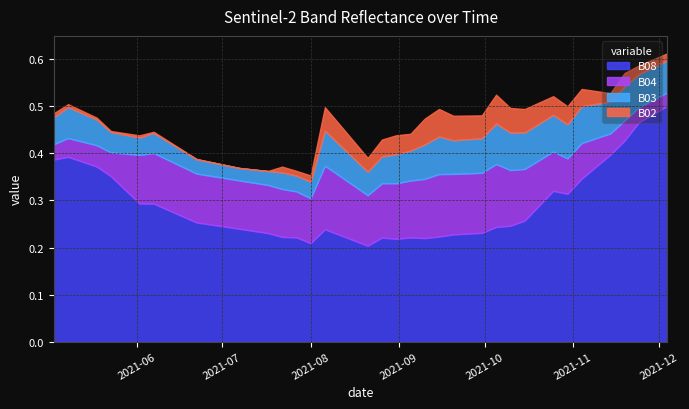

What is the sum of the B08 values at 2021-08-01 and 2021-05-08?

0.6